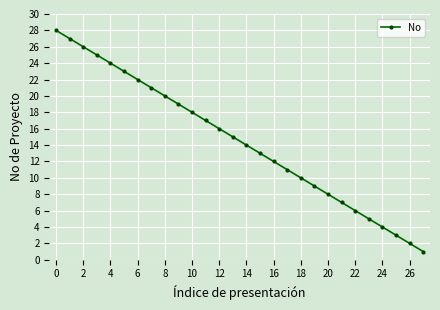

What is the greatest value displayed?

28